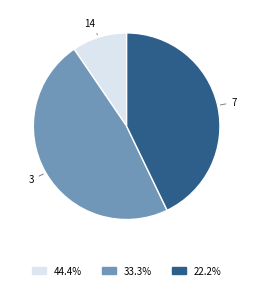

Does any single category account for the majority?

No